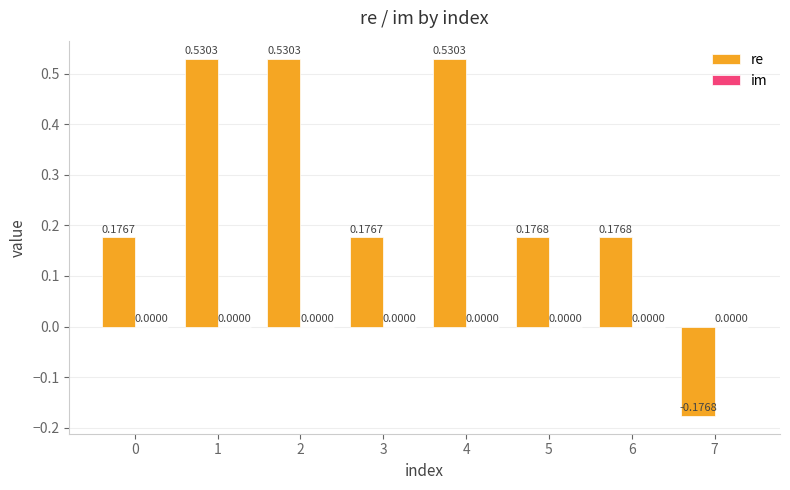

What is the difference between the maximum and minimum values?

0.7